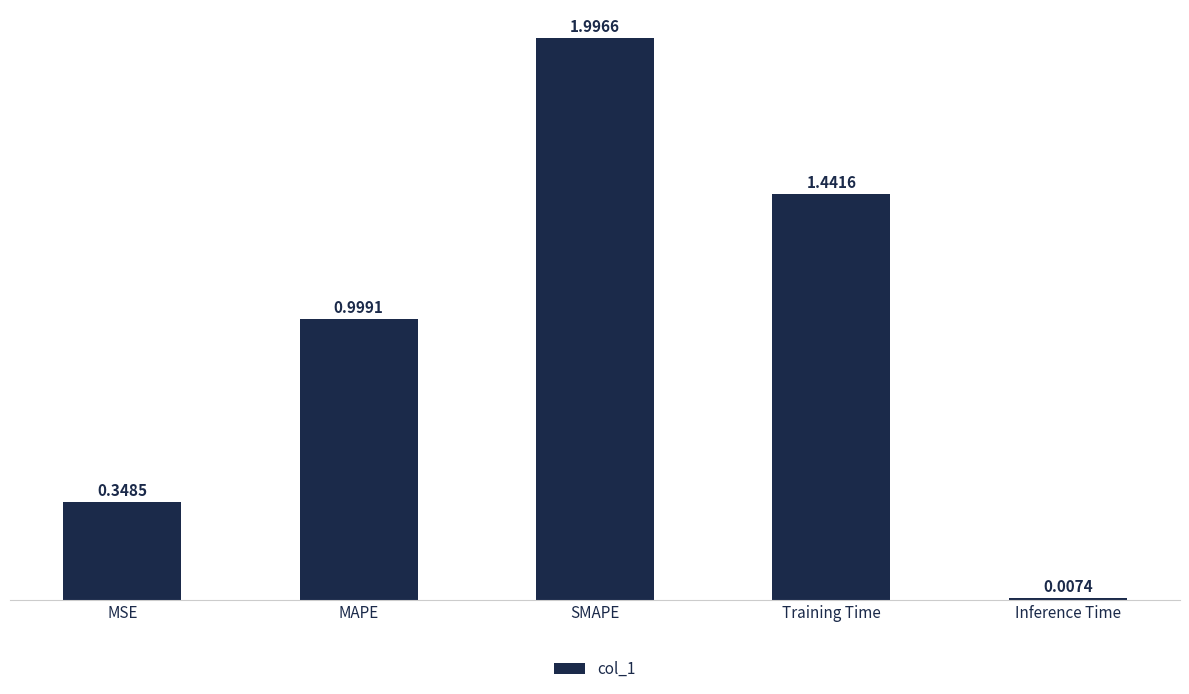

Which category has the lowest value across all series?

Inference Time